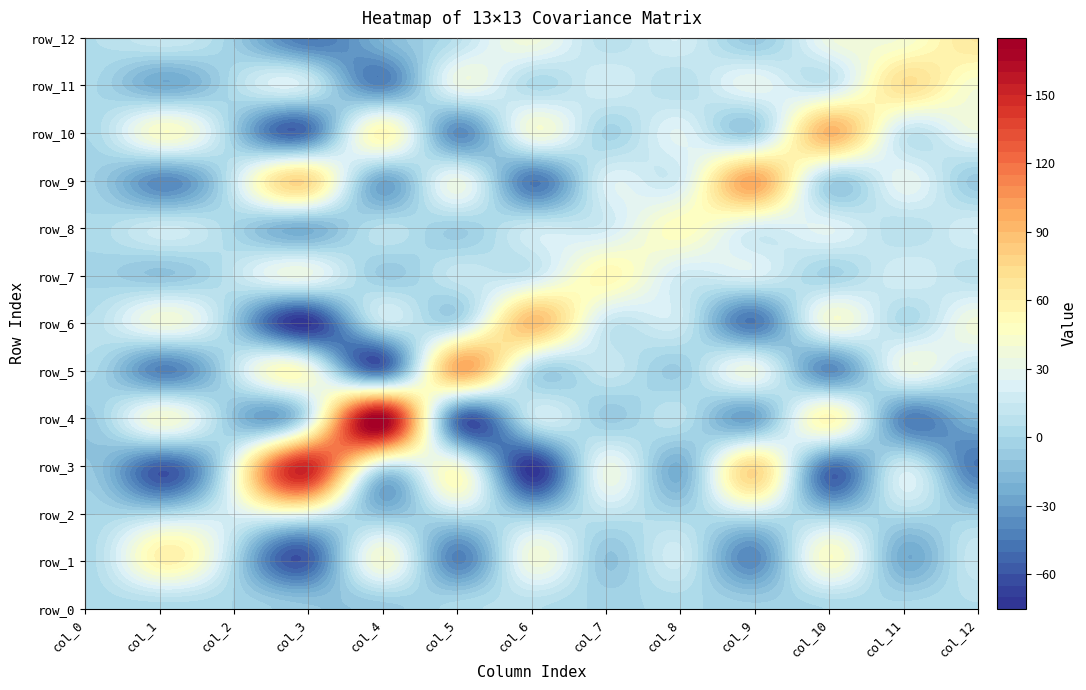

What is the greatest value displayed?

169.6